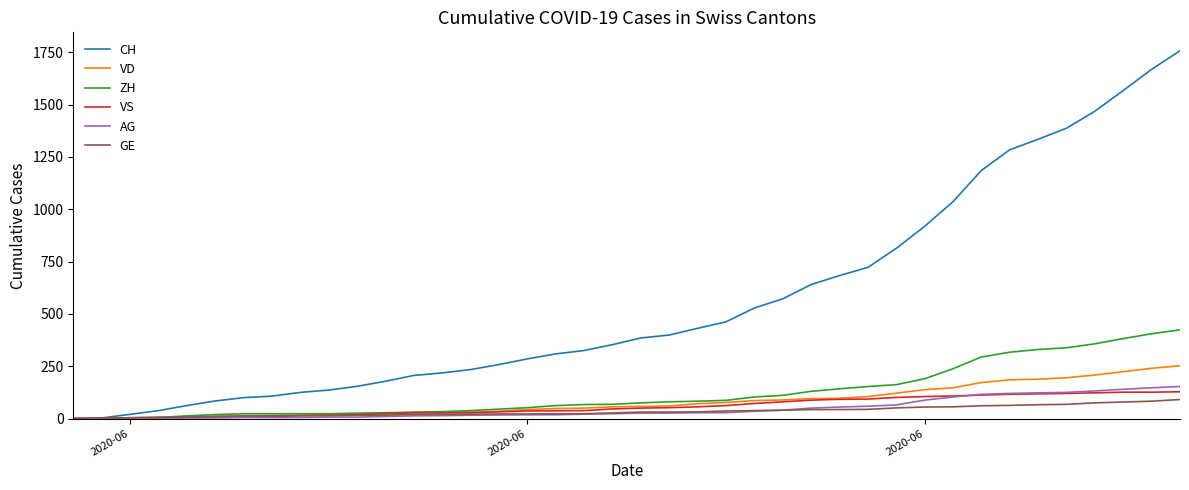

Which series has the widest spread of values?

CH